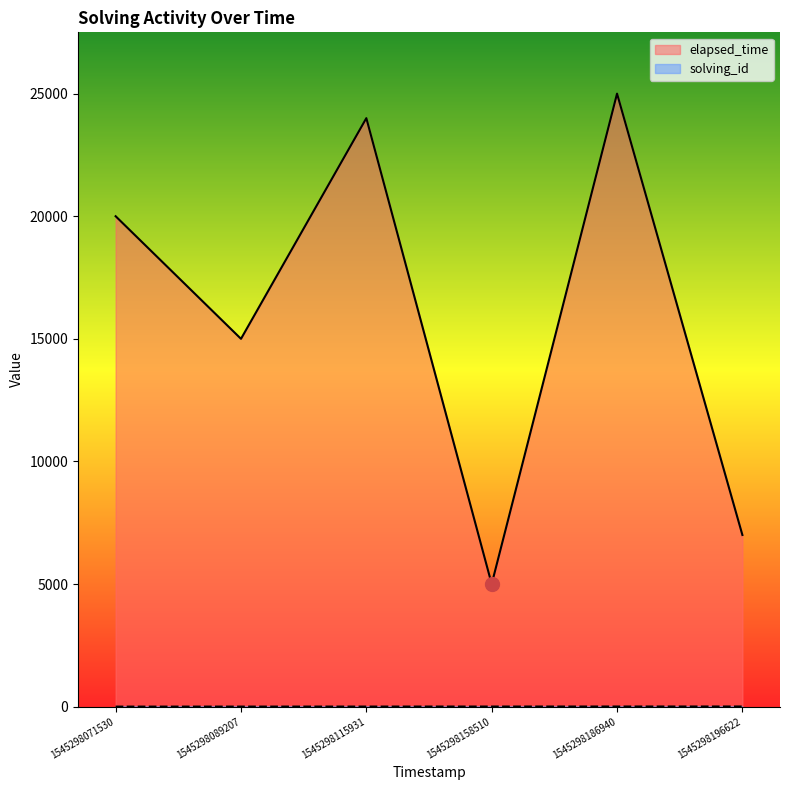

Count the number of data series in this chart.

2